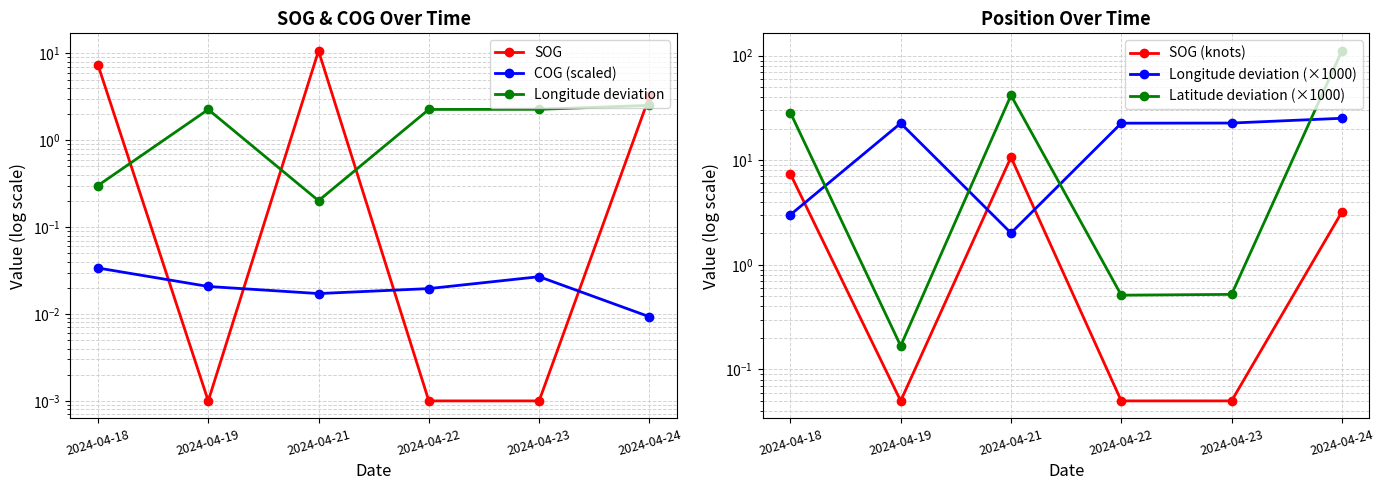

What is the sum of all Longitude deviation (×1000) values?

98.2